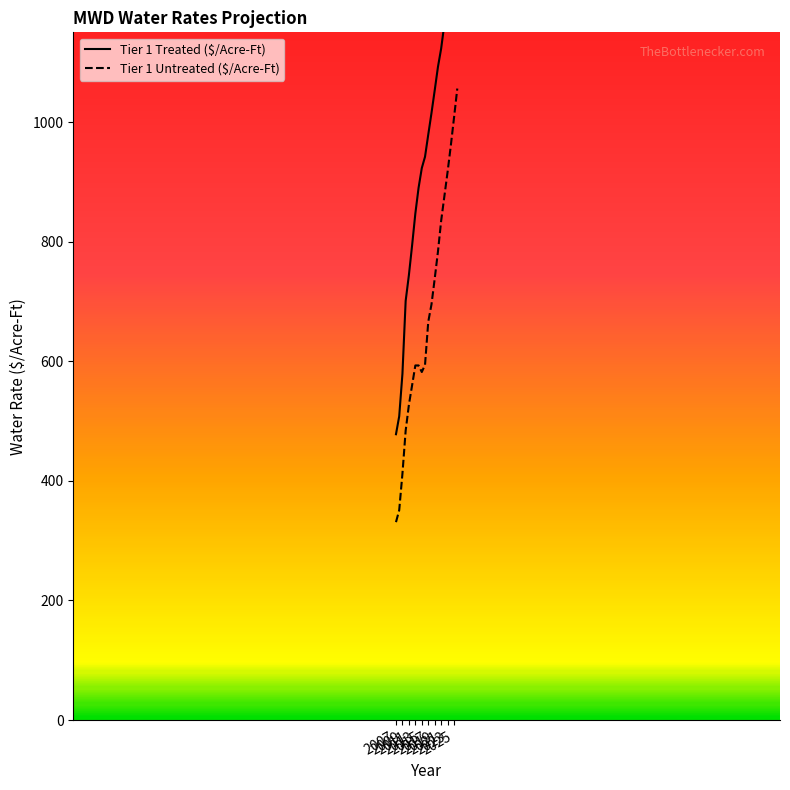

True or false: Tier 1 Untreated ($/Acre-Ft) has a value of 180 at 2015.

False